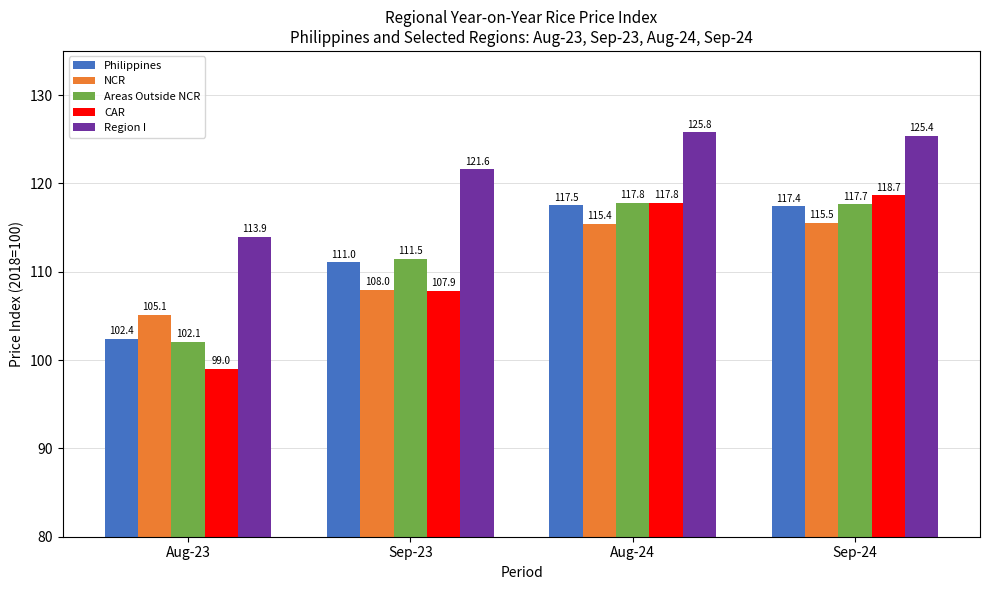

Which series has the widest spread of values?

CAR